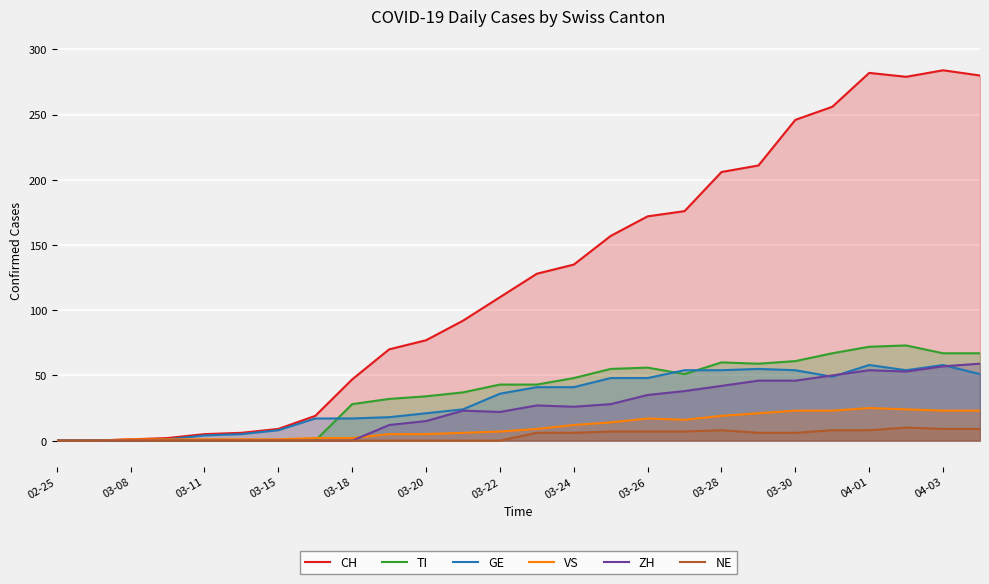

Reading left to right, extract all data points from this chart.

CH: 0	0	1	2	5	6	9	19	47	70	77	92	110	128	135	157	172	176	206	211	246	256	282	279	284	280
TI: 0	0	0	0	0	0	0	0	28	32	34	37	43	43	48	55	56	51	60	59	61	67	72	73	67	67
GE: 0	0	0	1	4	5	8	17	17	18	21	24	36	41	41	48	48	54	54	55	54	49	58	54	58	51
VS: 0	0	1	1	1	1	1	2	2	5	5	6	7	9	12	14	17	16	19	21	23	23	25	24	23	23
ZH: 0	0	0	0	0	0	0	0	0	12	15	23	22	27	26	28	35	38	42	46	46	50	54	53	57	59
NE: 0	0	0	0	0	0	0	0	0	0	0	0	0	6	6	7	7	7	8	6	6	8	8	10	9	9